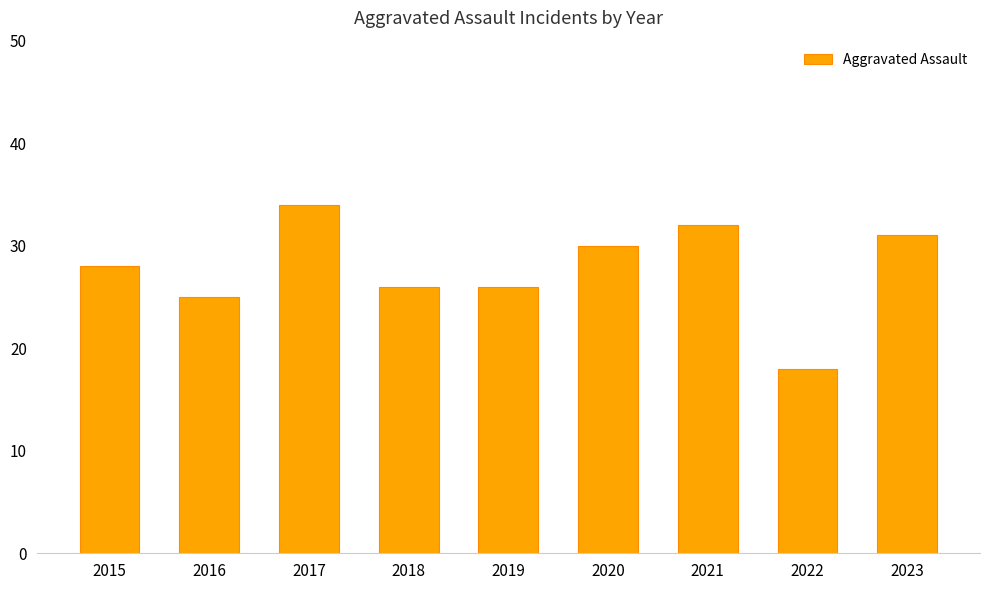

Are the bars grouped side by side (vs. stacked)?

No